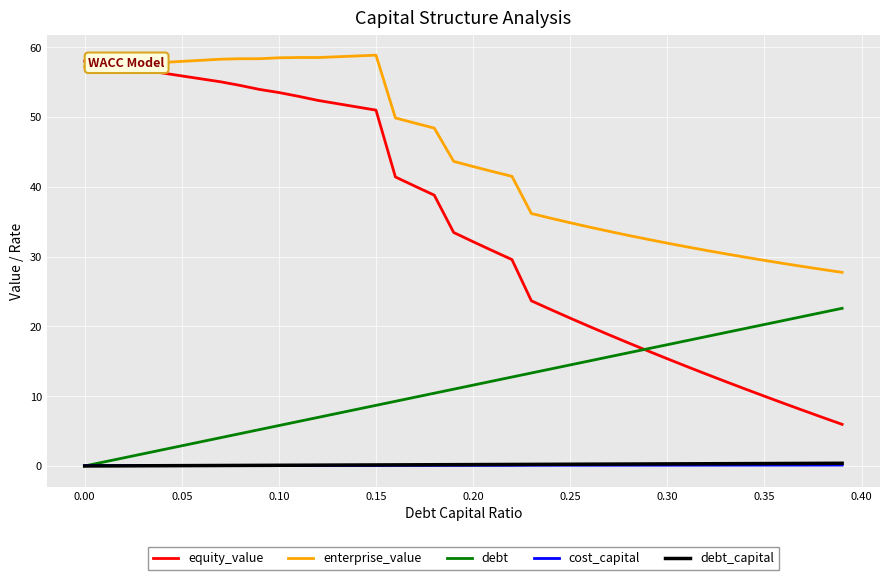

What is the lowest value of the enterprise_value series?

27.7